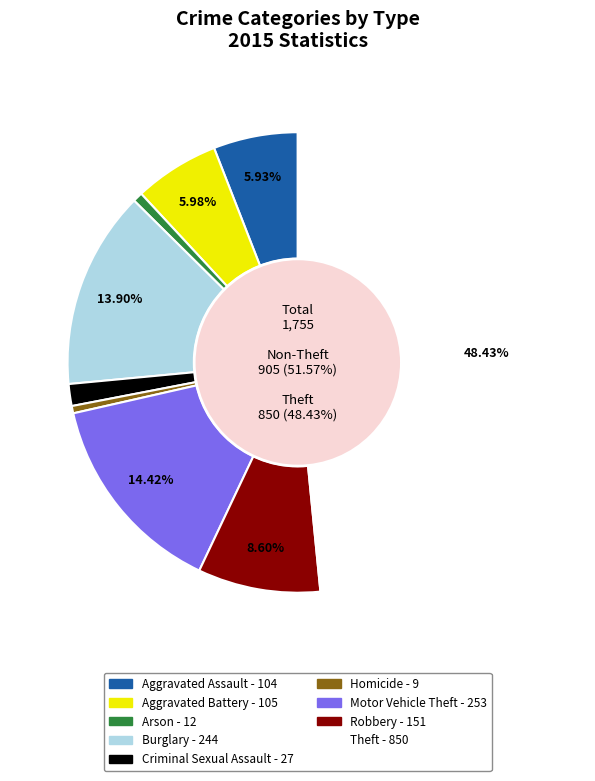

What is the change in value from Aggravated Assault to Robbery?

+47